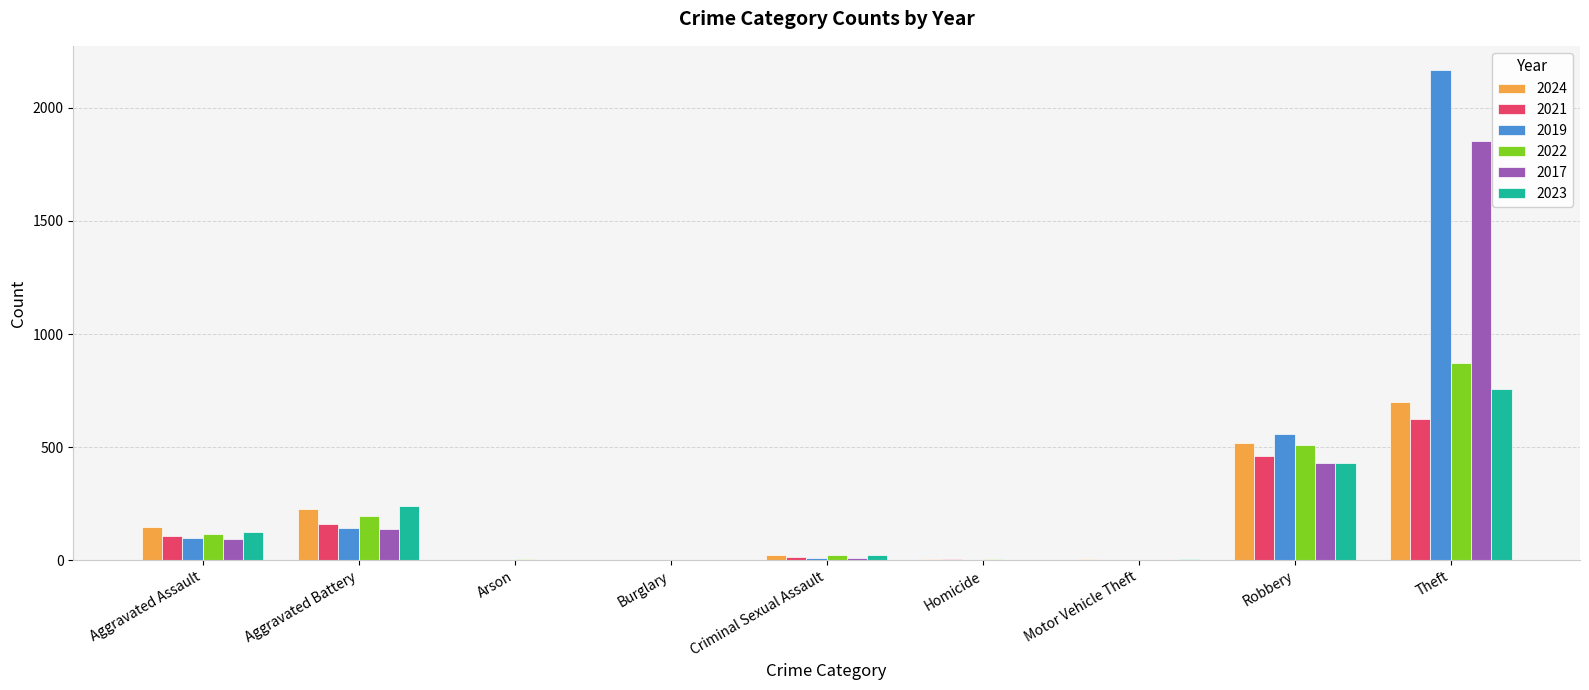

Between Aggravated Battery and Theft, which series saw the biggest shift?

2019